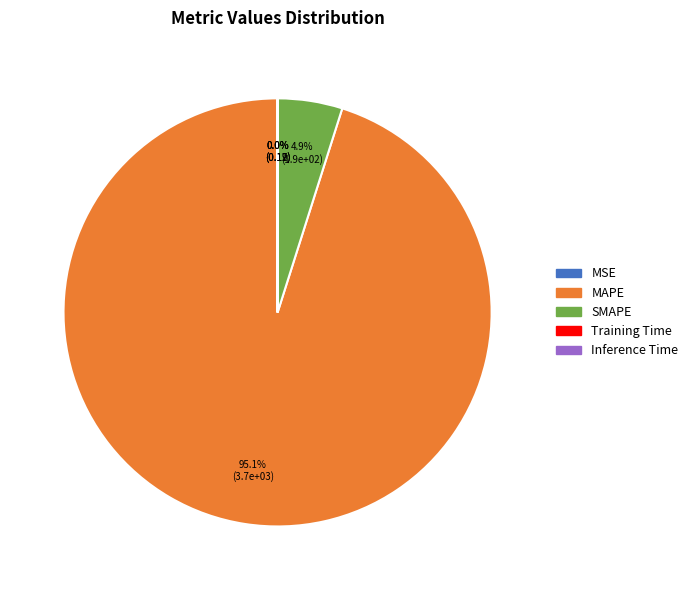

To the nearest percent, what is the difference between the largest and smallest slice percentages?

95%